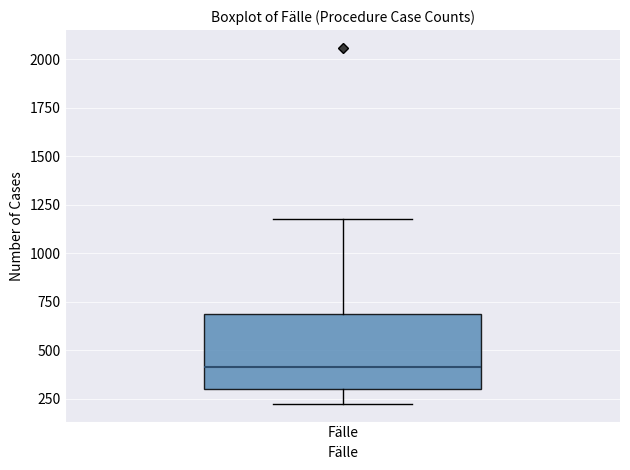

Where does the median line of the box for Fälle sit on the y-axis? The values are not printed on the chart, so give them approximately, as read against the axis.

400